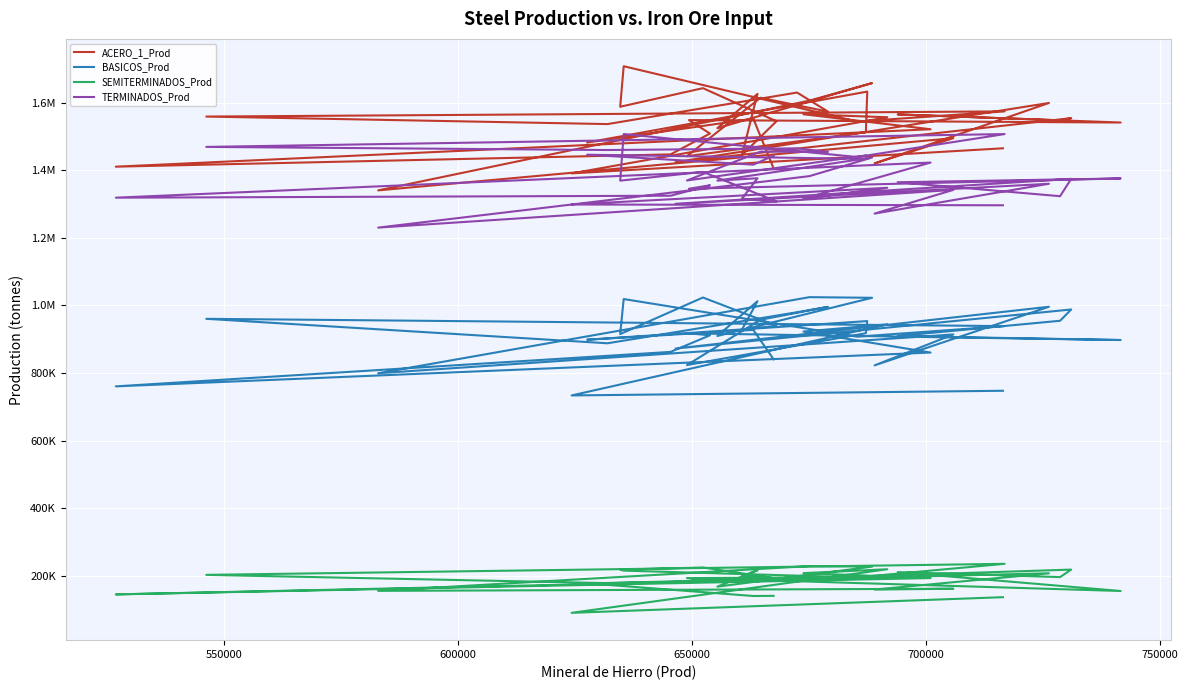

List the series in order of their peak value, lowest first.

SEMITERMINADOS_Prod, BASICOS_Prod, TERMINADOS_Prod, ACERO_1_Prod